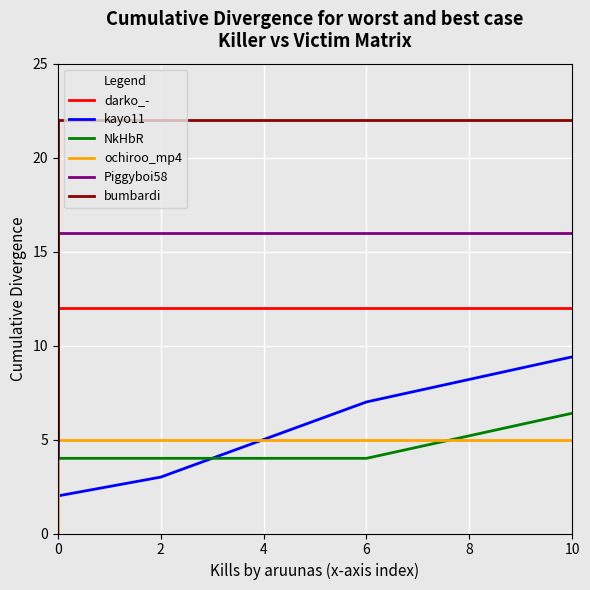

Which series changed the most between 0 and 6?

kayo11